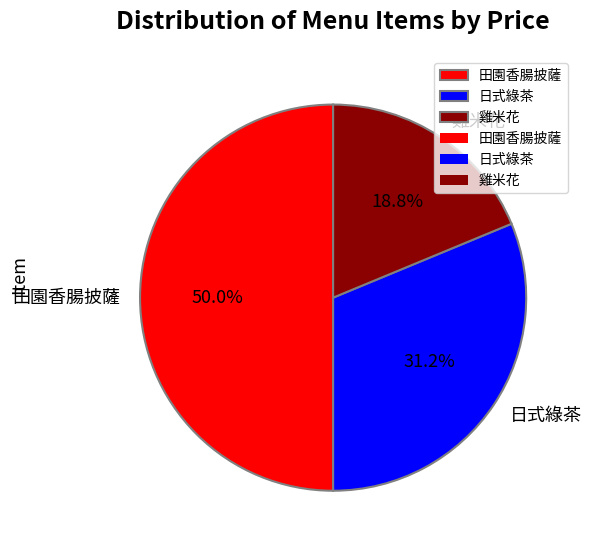

To the nearest percent, what is the difference between the largest and smallest slice percentages?

31%